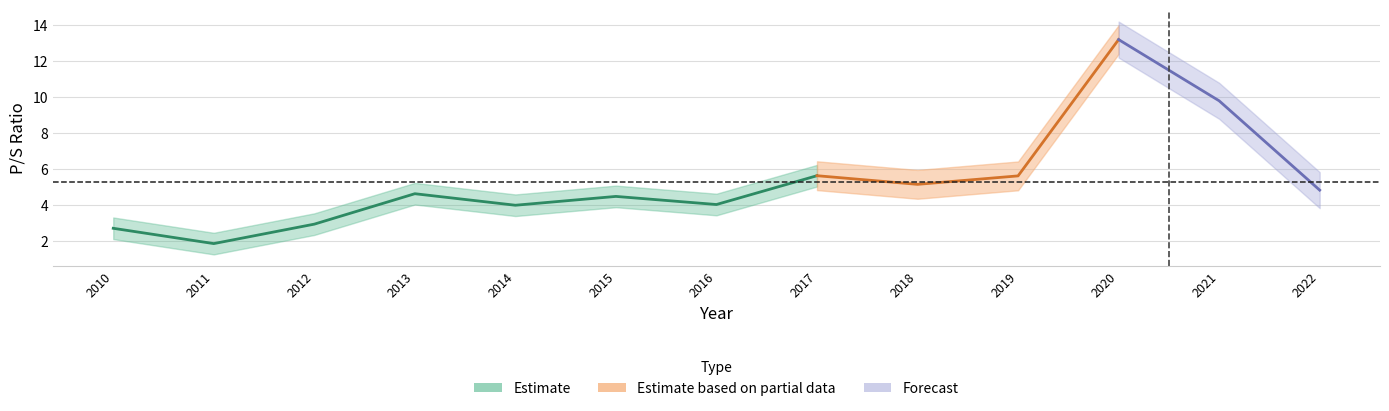

What is the value of the 11th point from the left?

13.2